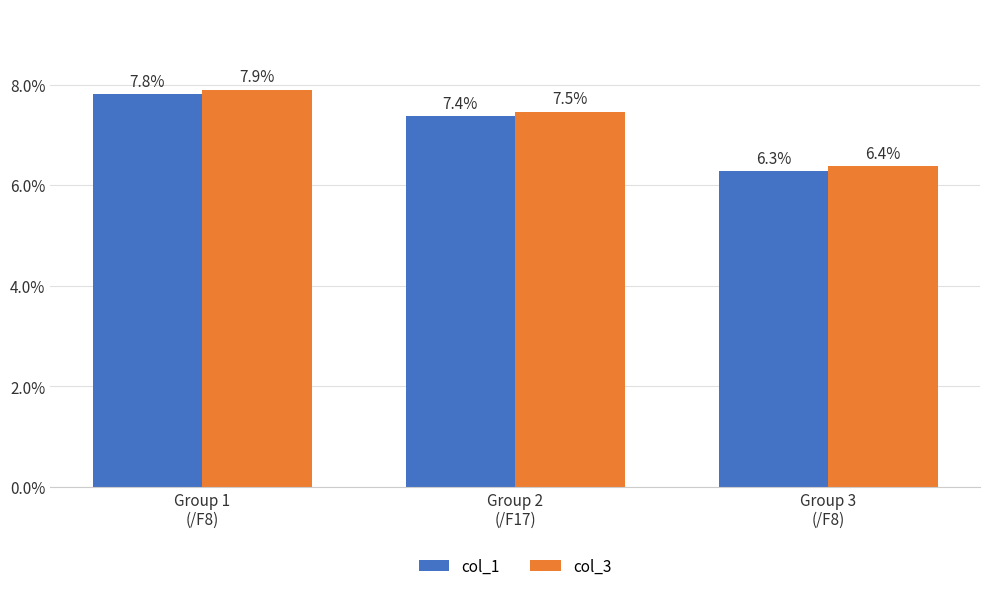

List the series in order of their overall mean, lowest first.

col_1, col_3